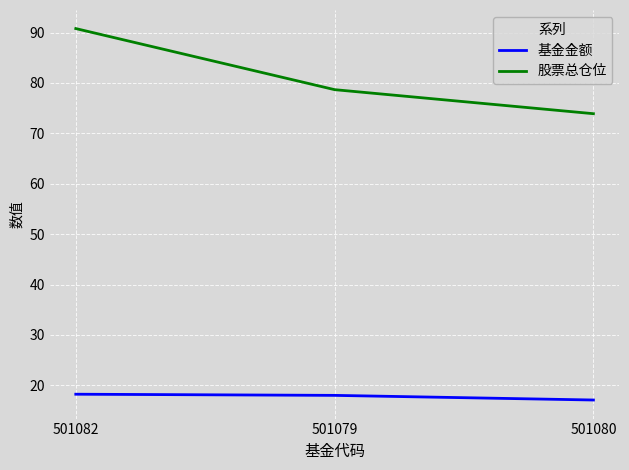

What is the difference between the 股票总仓位 values at 501079 and 501082?

12.1